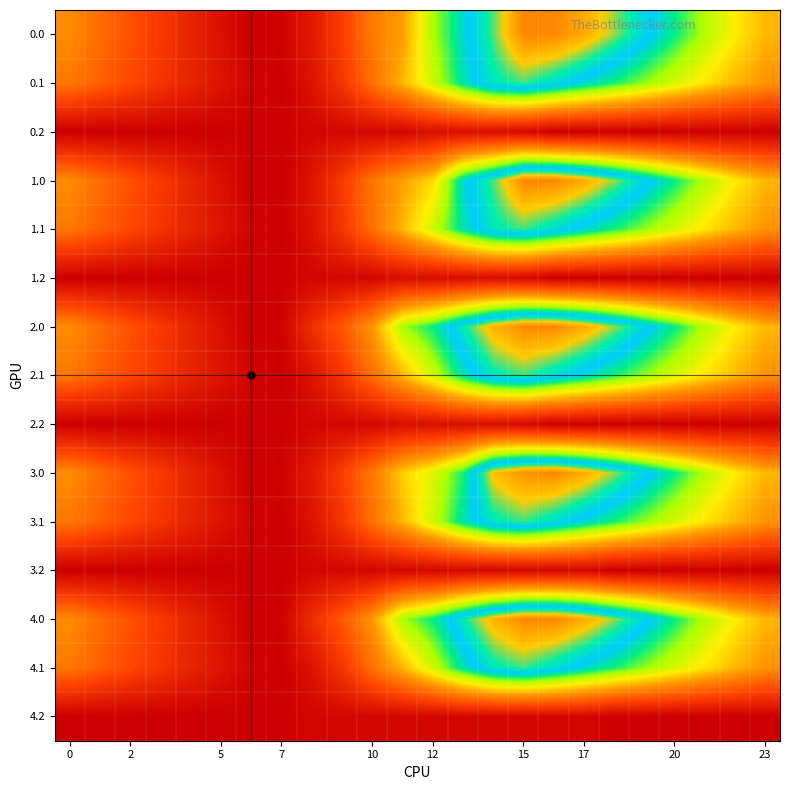

At how many categories does at least one series exceed 6436?

4